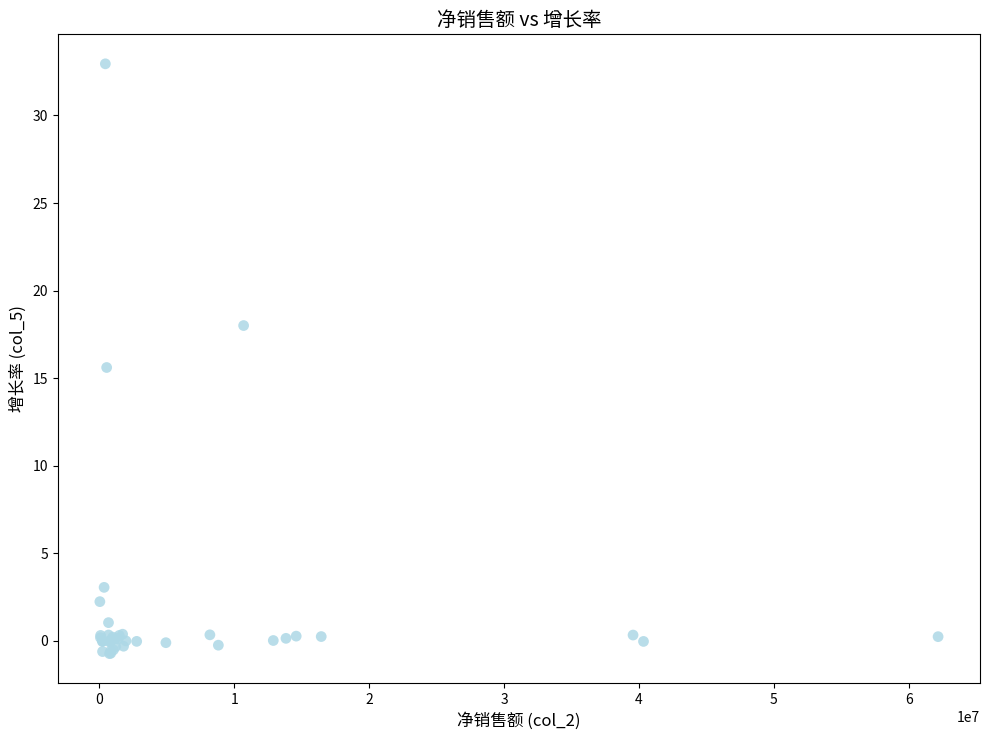

What Y value in the scatter plot is closest to 16?

15.6